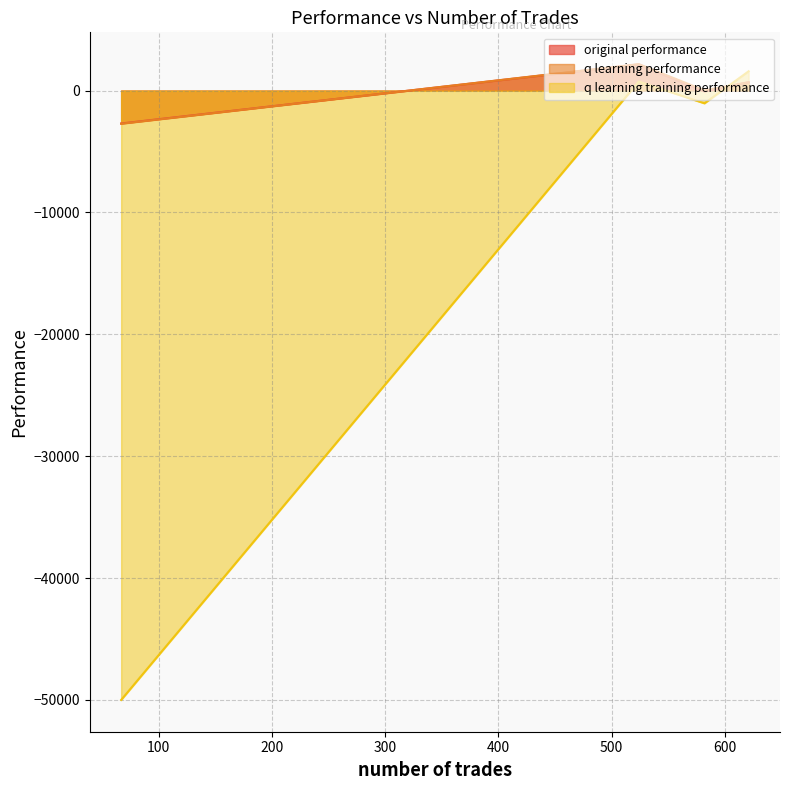

Which series has the widest spread of values?

q learning training performance